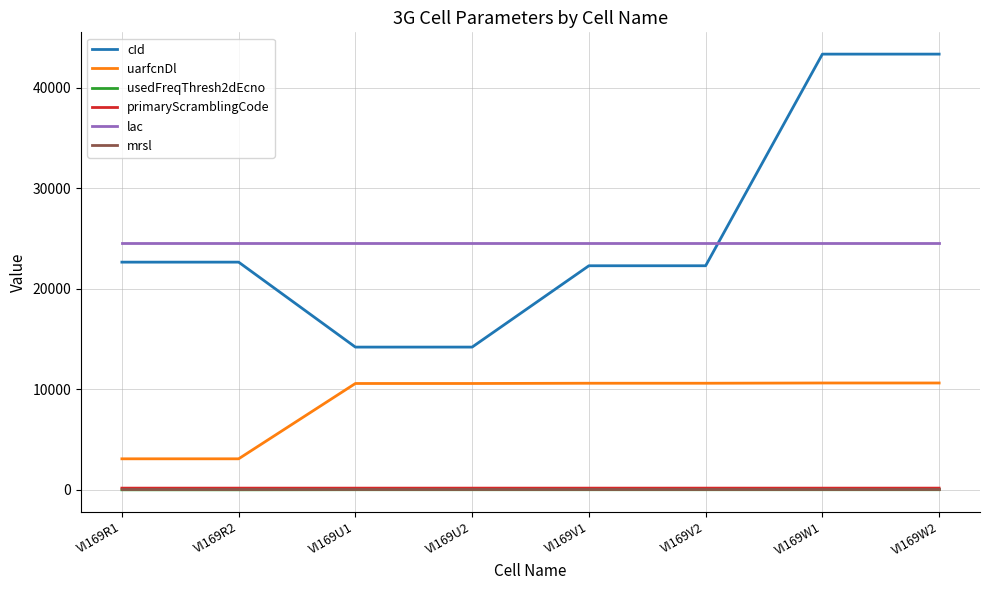

Which series has the largest total across all categories?

cId